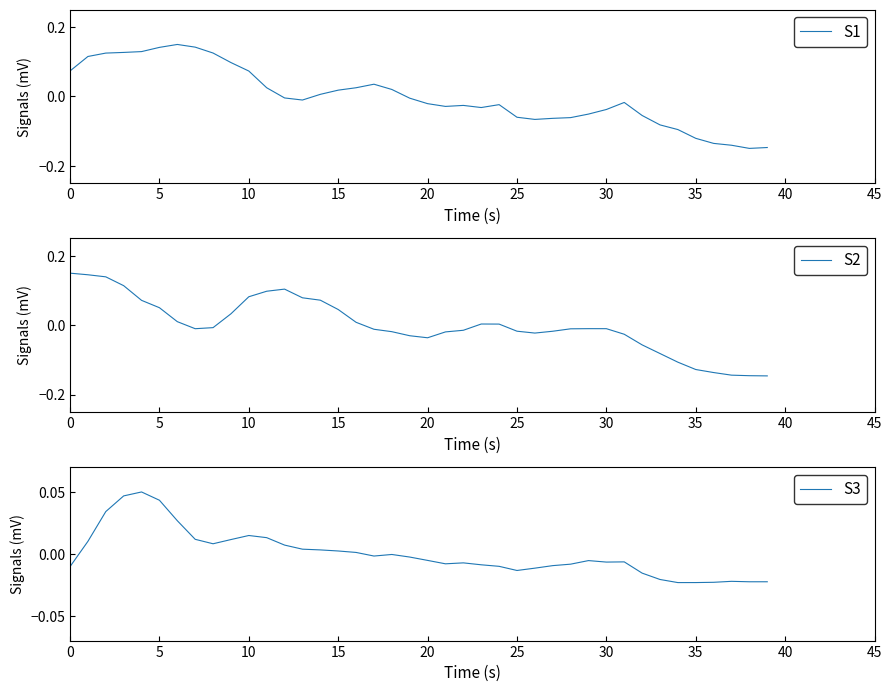

Rank the series by their maximum value, from highest to lowest.

S1, S2, S3